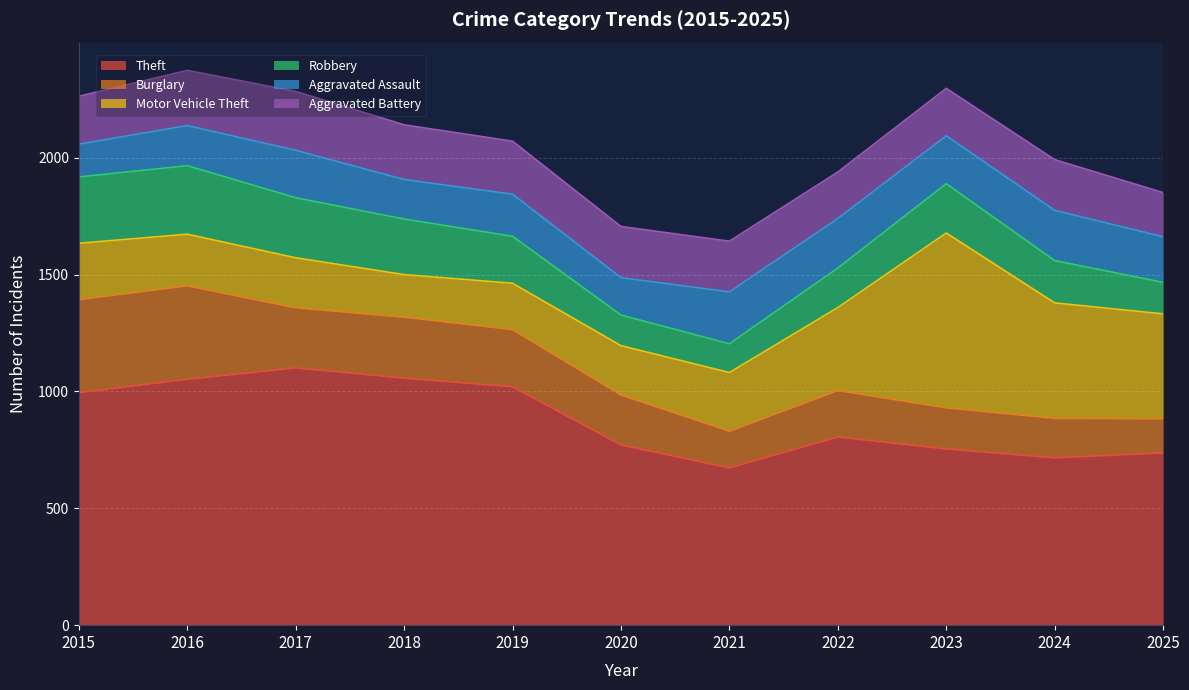

True or false: Robbery has a value of 284 at 2015.

True